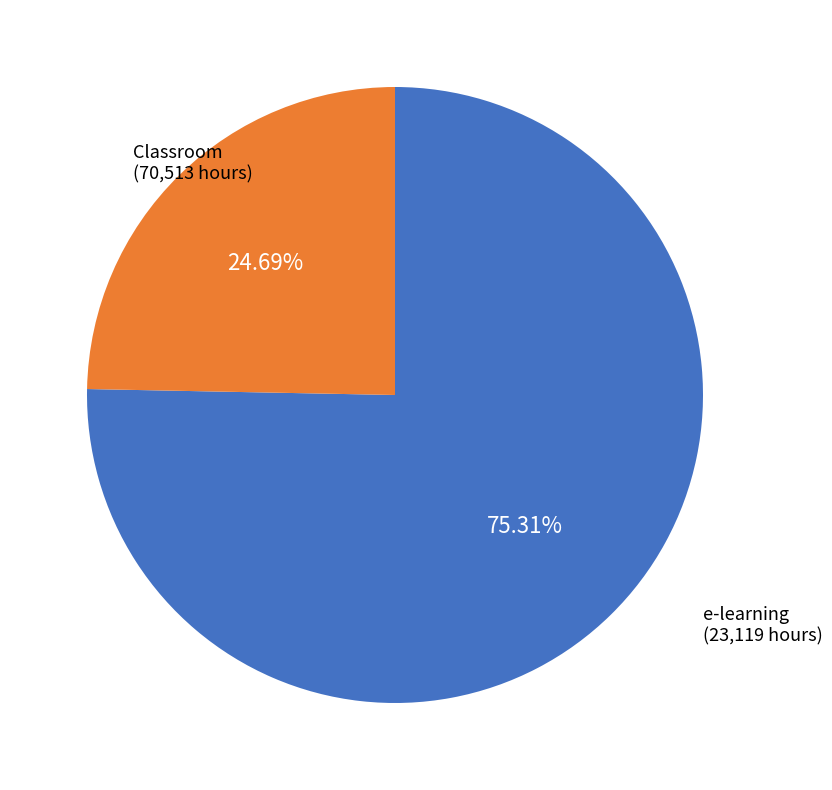

Is there a majority slice in this chart?

Yes